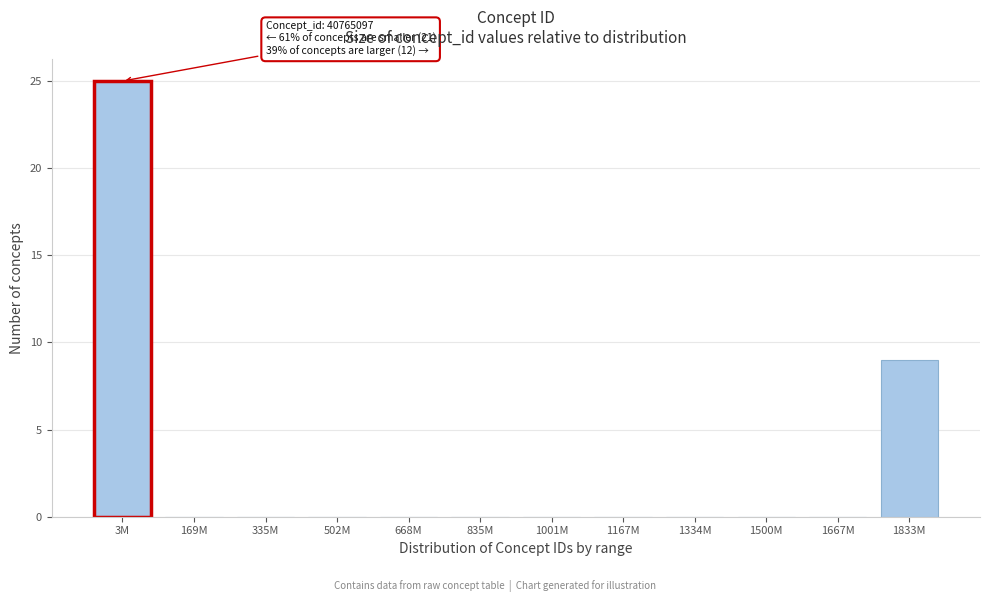

Reading left to right, transcribe all the data shown in this chart.

3M=25	169M=0	335M=0	502M=0	668M=0	835M=0	1001M=0	1167M=0	1334M=0	1500M=0	1667M=0	1833M=9